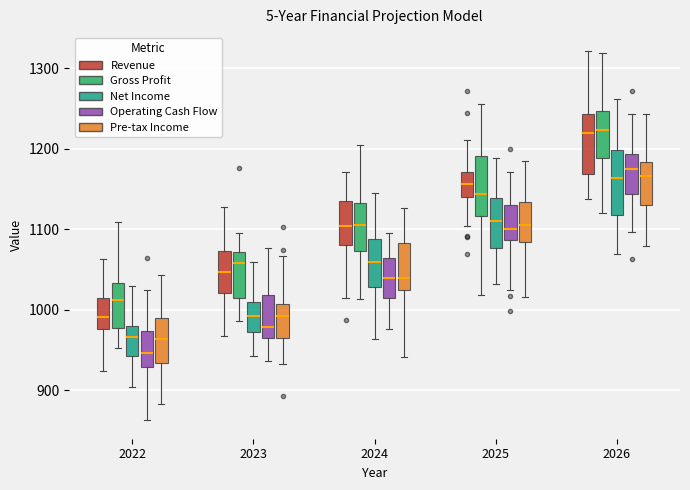

Reading left to right, transcribe this box plot: for each box, give where its median line is, the range the box spans, and where its two whiskers end, as read against the y-axis. The values are not printed on the chart, so give them approximately, as read against the axis.

2022 (Revenue): median 990, box 980 to 1010, whiskers 920 to 1060
2022 (Gross Profit): median 1010, box 980 to 1030, whiskers 950 to 1110
2022 (Net Income): median 970, box 940 to 980, whiskers 900 to 1030
2022 (Operating Cash Flow): median 950, box 930 to 970, whiskers 860 to 1020
2022 (Pre-tax Income): median 960, box 930 to 990, whiskers 880 to 1040
2023 (Revenue): median 1050, box 1020 to 1070, whiskers 970 to 1130
2023 (Gross Profit): median 1060, box 1010 to 1070, whiskers 990 to 1100
2023 (Net Income): median 990, box 970 to 1010, whiskers 940 to 1060
2023 (Operating Cash Flow): median 980, box 970 to 1020, whiskers 940 to 1080
2023 (Pre-tax Income): median 990, box 970 to 1010, whiskers 930 to 1070
2024 (Revenue): median 1100, box 1080 to 1140, whiskers 1010 to 1170
2024 (Gross Profit): median 1110, box 1070 to 1130, whiskers 1010 to 1200
2024 (Net Income): median 1060, box 1030 to 1090, whiskers 960 to 1140
2024 (Operating Cash Flow): median 1040, box 1010 to 1060, whiskers 980 to 1090
2024 (Pre-tax Income): median 1040, box 1020 to 1080, whiskers 940 to 1130
2025 (Revenue): median 1160, box 1140 to 1170, whiskers 1100 to 1210
2025 (Gross Profit): median 1140, box 1120 to 1190, whiskers 1020 to 1260
2025 (Net Income): median 1110, box 1080 to 1140, whiskers 1030 to 1190
2025 (Operating Cash Flow): median 1100, box 1090 to 1130, whiskers 1020 to 1170
2025 (Pre-tax Income): median 1110, box 1080 to 1130, whiskers 1020 to 1190
2026 (Revenue): median 1220, box 1170 to 1240, whiskers 1140 to 1320
2026 (Gross Profit): median 1220, box 1190 to 1250, whiskers 1120 to 1320
2026 (Net Income): median 1160, box 1120 to 1200, whiskers 1070 to 1260
2026 (Operating Cash Flow): median 1180, box 1140 to 1190, whiskers 1100 to 1240
2026 (Pre-tax Income): median 1170, box 1130 to 1180, whiskers 1080 to 1240